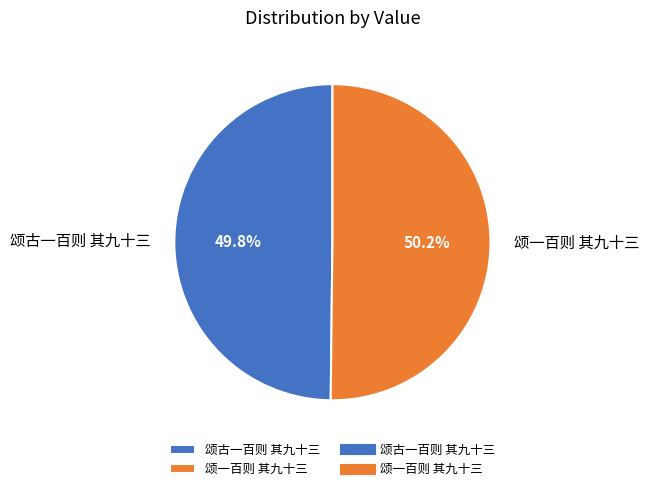

What percentage is NOT represented by 颂一百则 其九十三?

49.8%